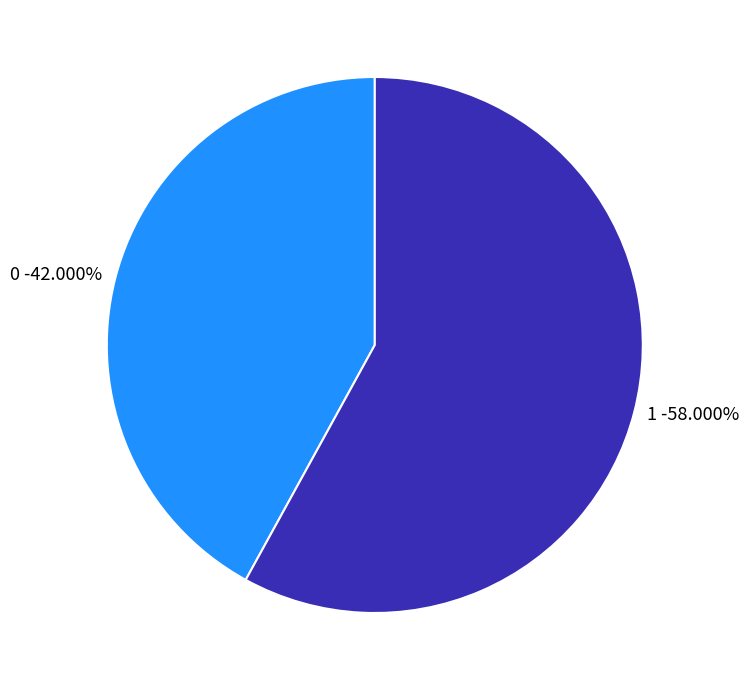

Does 0 account for over 50% of the chart?

No